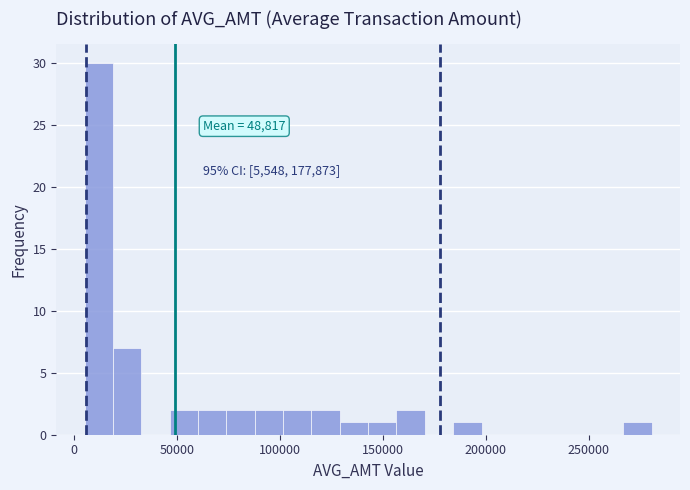

Around what value on the x-axis is the tallest bar? Give the approximate position of its centre, as read against the axis.

10000